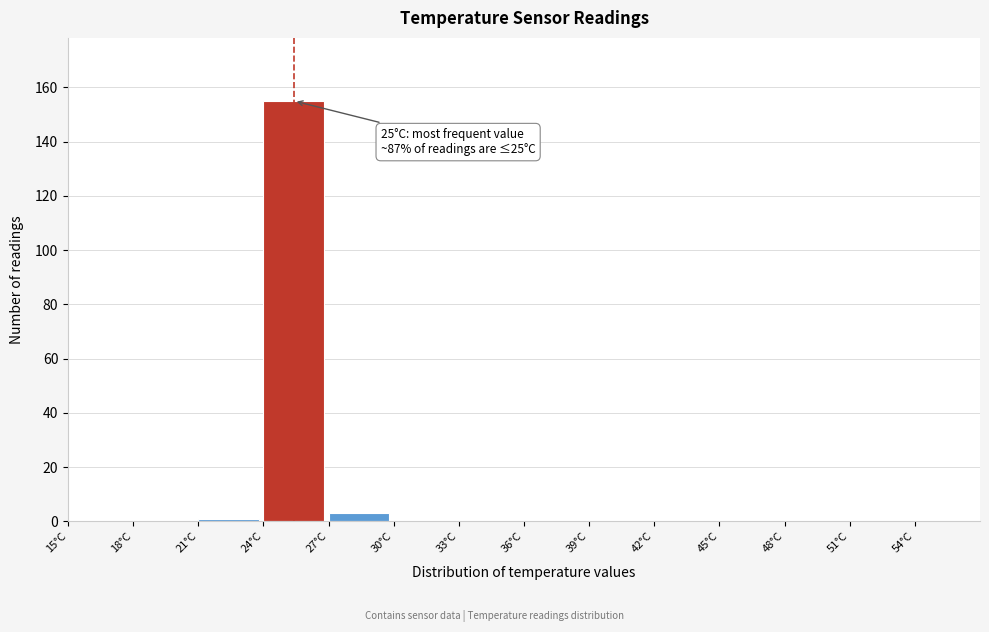

Reading left to right, what are all the values shown in this chart?

15°C=0	18°C=0	21°C=1	24°C=155	27°C=3	30°C=0	33°C=0	36°C=0	39°C=0	42°C=0	45°C=0	48°C=0	51°C=0	54°C=0